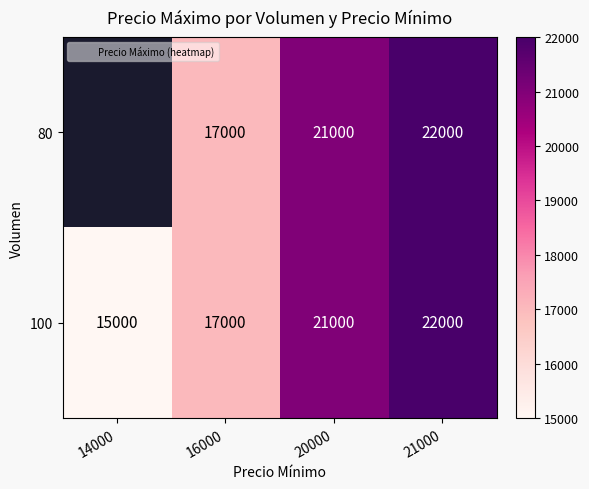

At which category is the sum across all series the highest?

21000